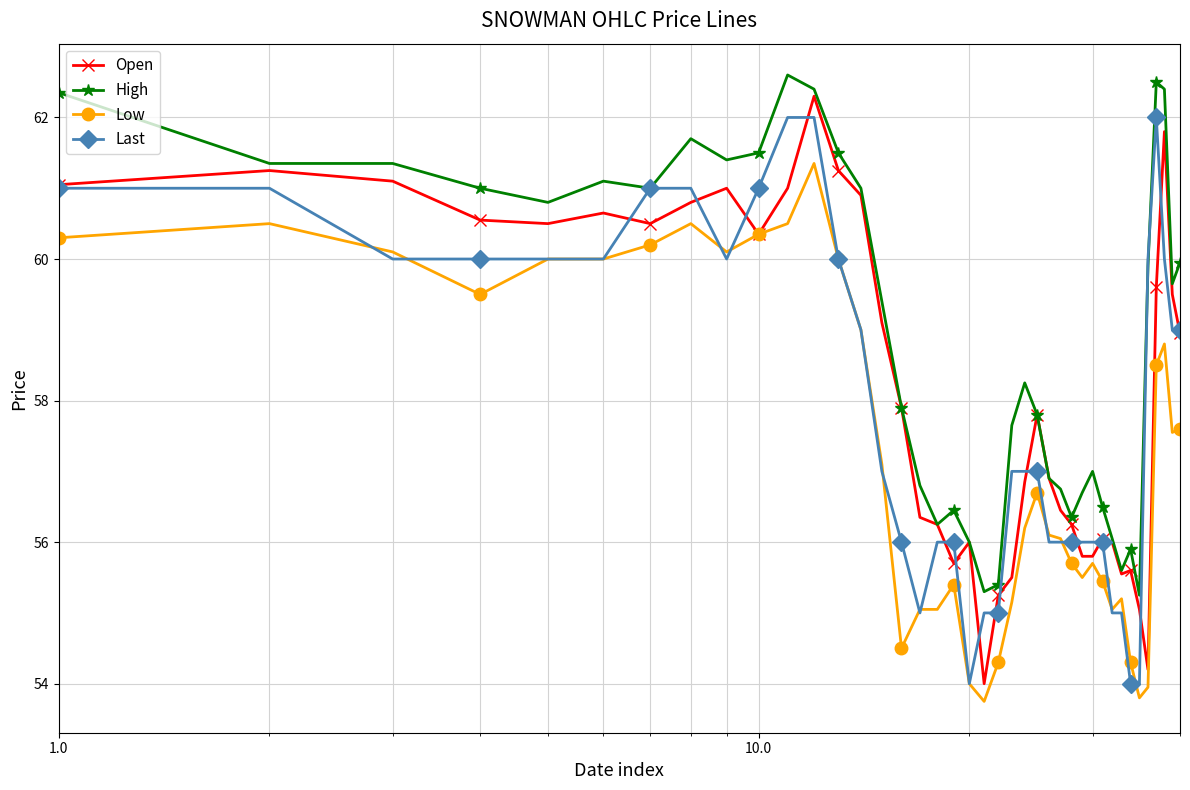

What is the value of the High point at the 33rd from the left?

55.6